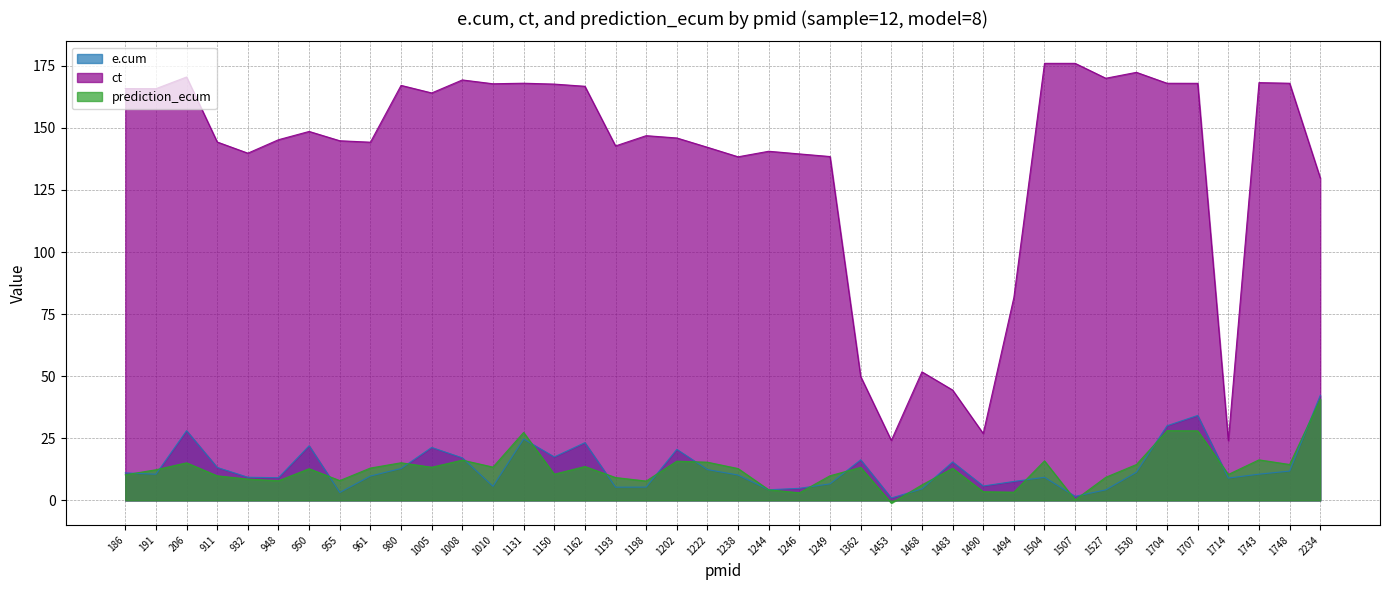

Which series has the largest total across all categories?

ct